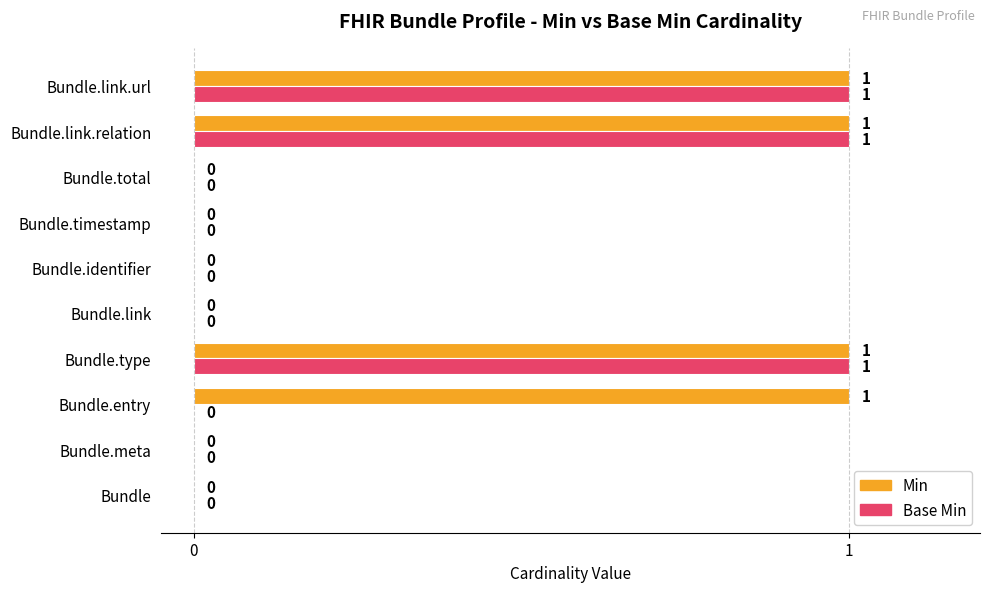

How many Base Min values are between 0 and 1?

10